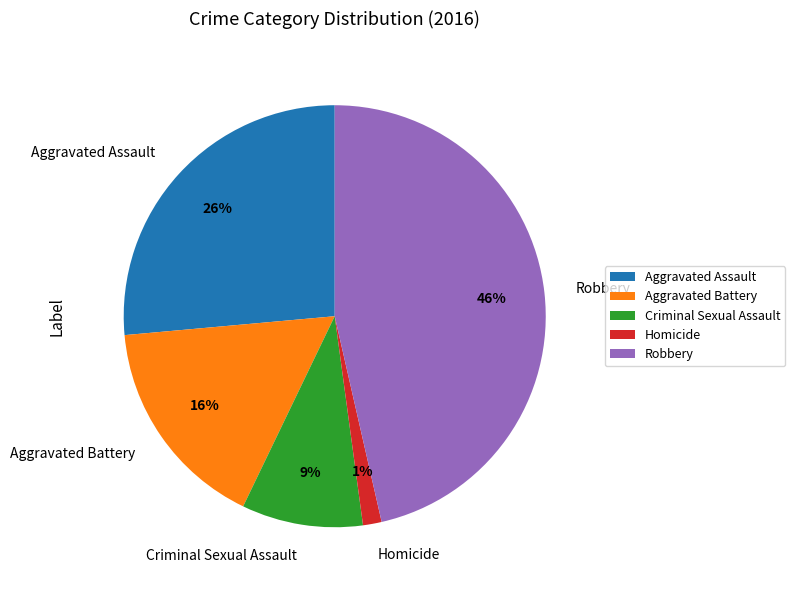

Is there any slice that represents more than half of the pie?

No